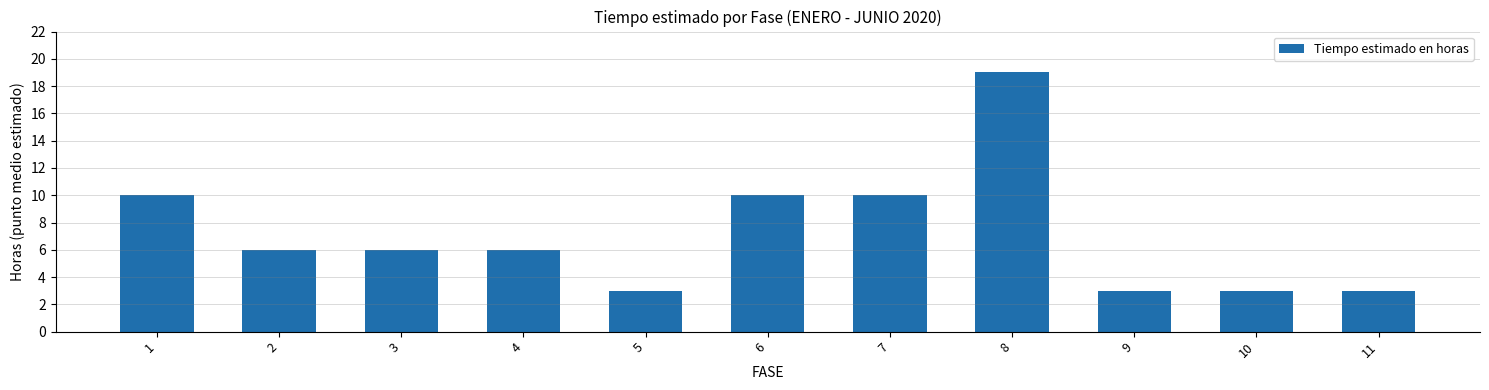

What is the approximate value at 6, to the nearest 10?

10